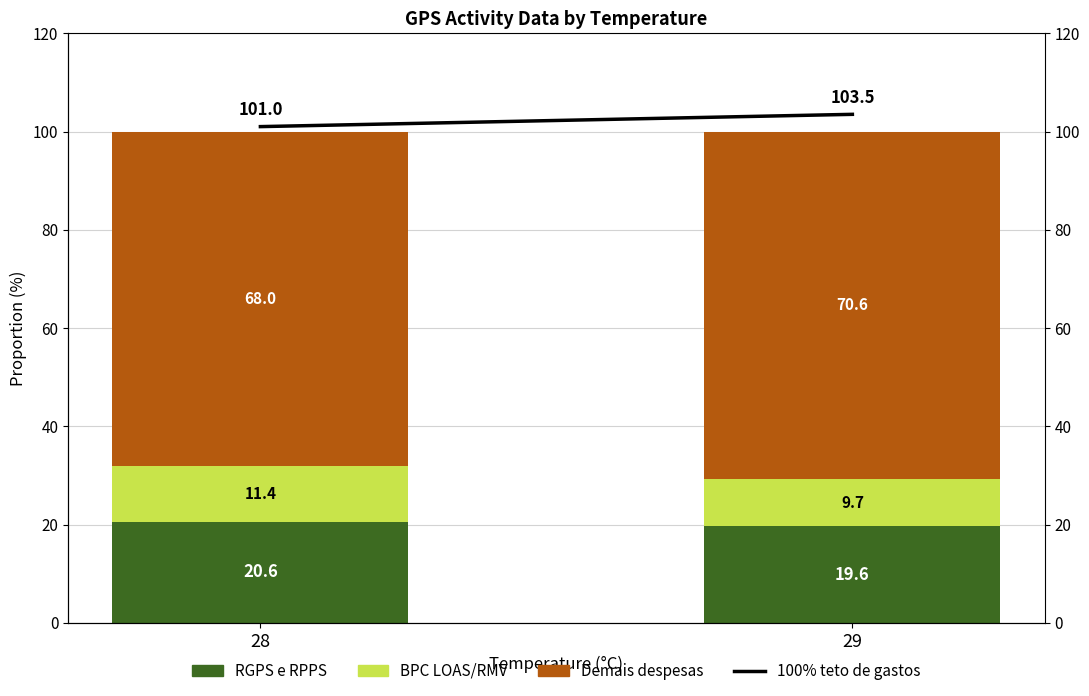

The value of RGPS e RPPS at 28 is 20.6. True or false?

True